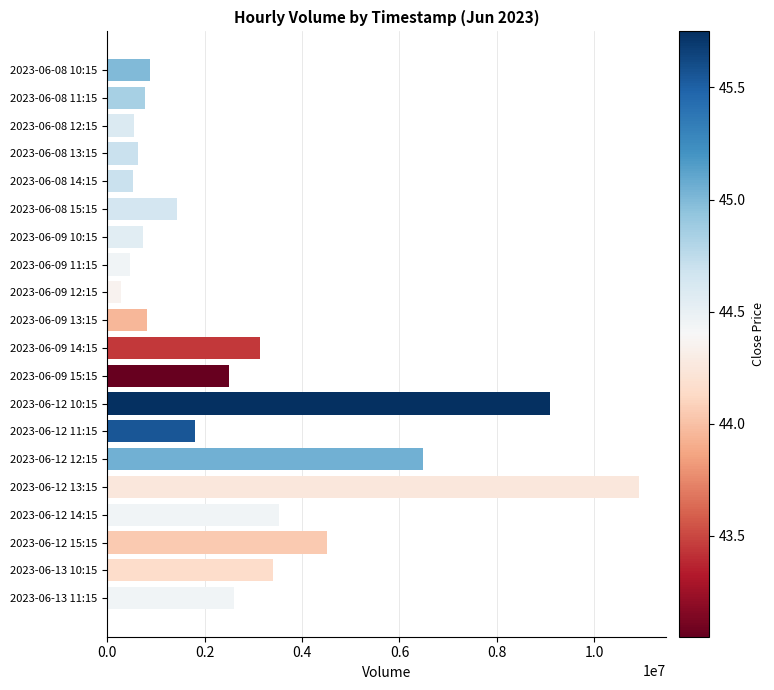

What is the sum of the values at 2023-06-08 14:15 and 2023-06-12 14:15?

4045136